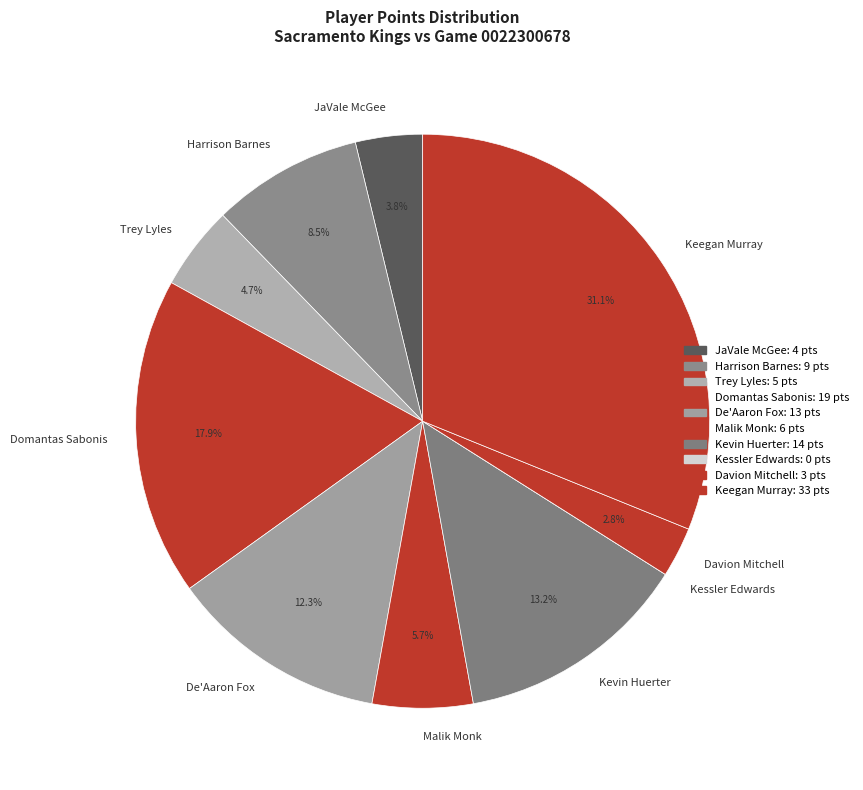

Which slice is the largest?

Keegan Murray